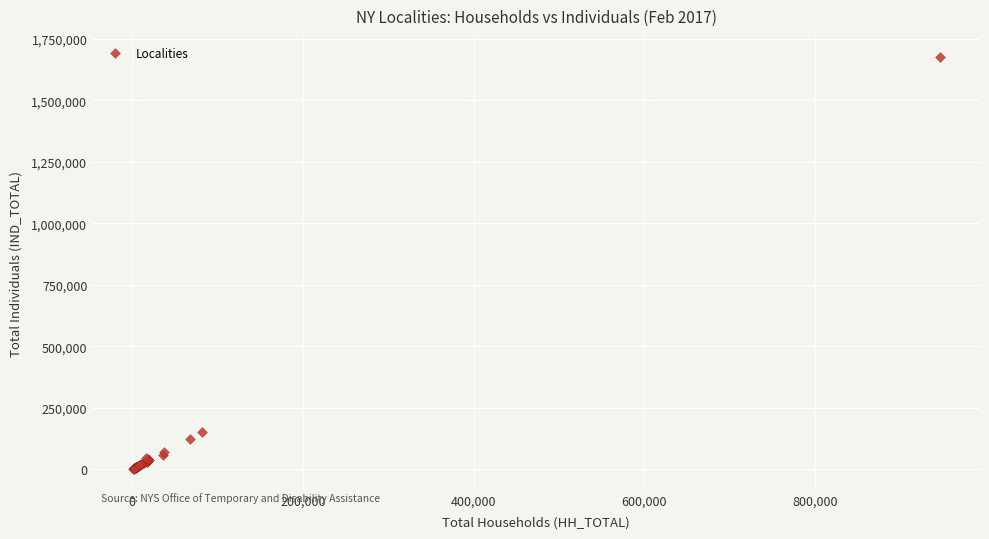

What Y value in the scatter plot is closest to 839502?

151074